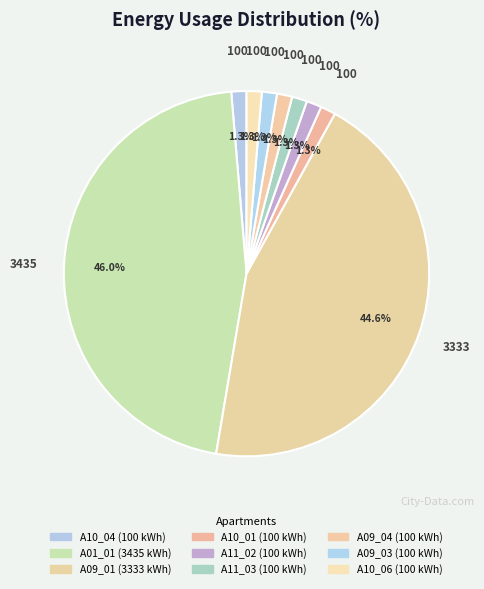

The A09_01 slice represents 35% of the pie. True or false?

False